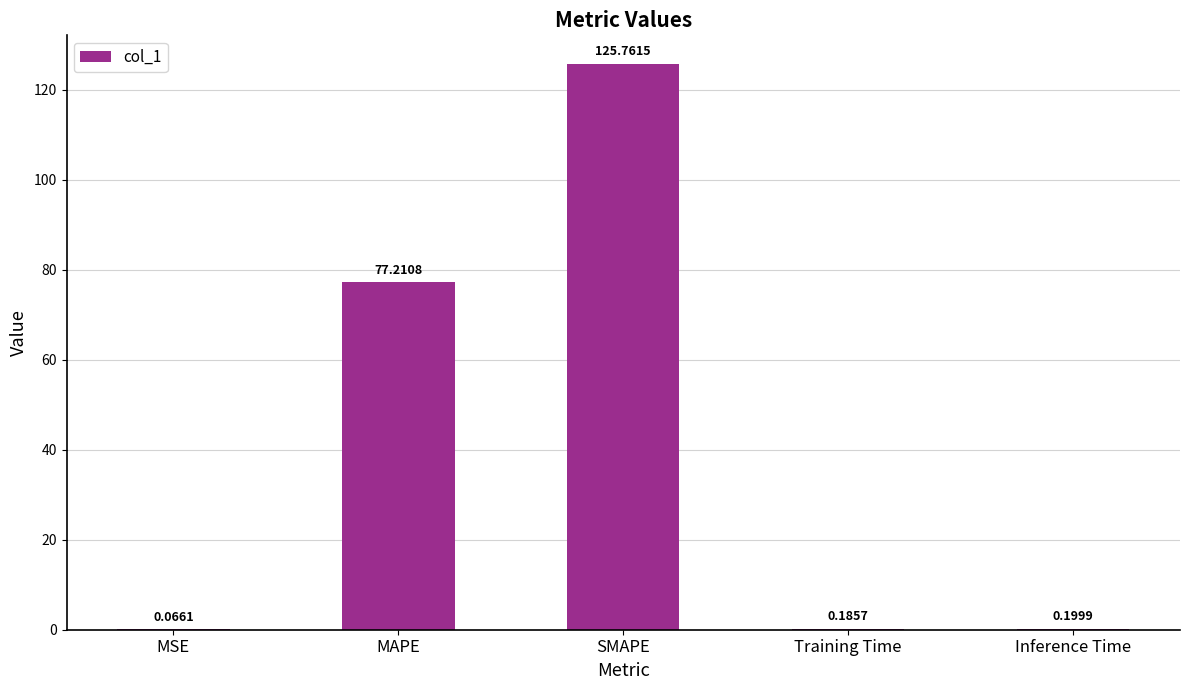

What is the sum of all values?

203.4